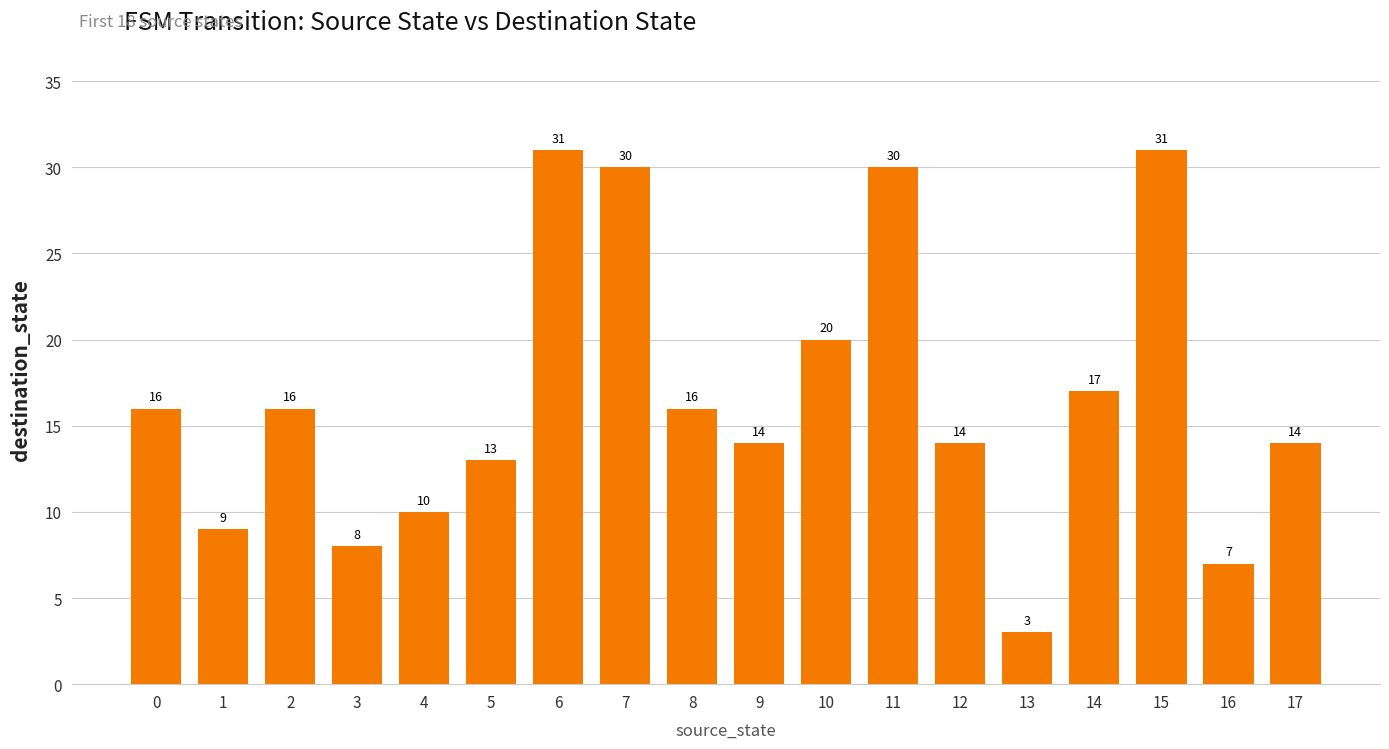

What is the value of the 15th bar from the left?

17